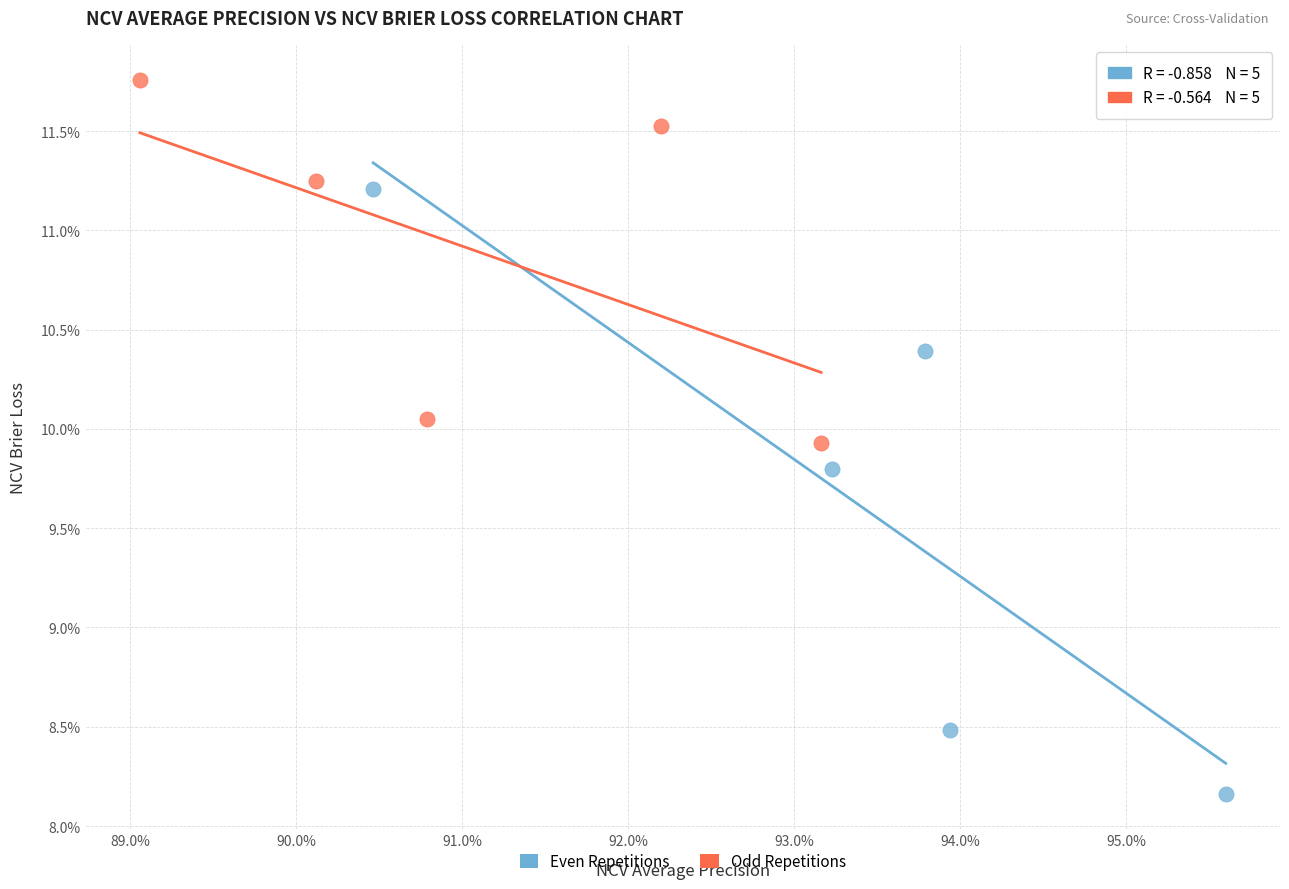

What are all the series names shown in the legend?

Even Repetitions, Odd Repetitions